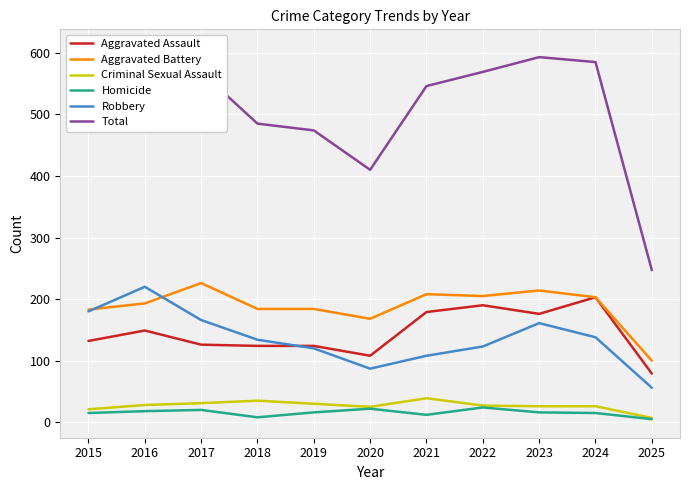

True or false: Homicide and Robbery cross at least once.

False